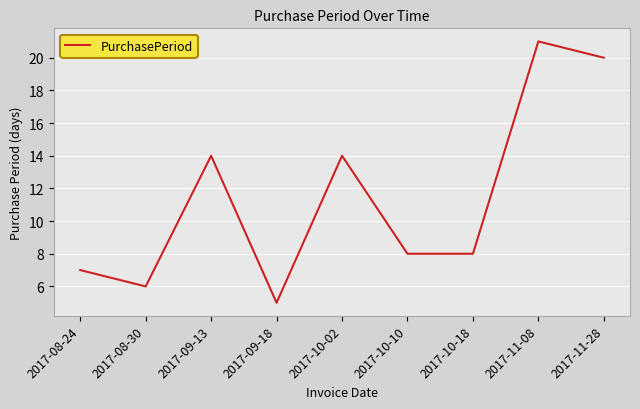

What is the sum of the values at 2017-11-08 and 2017-10-18?

29